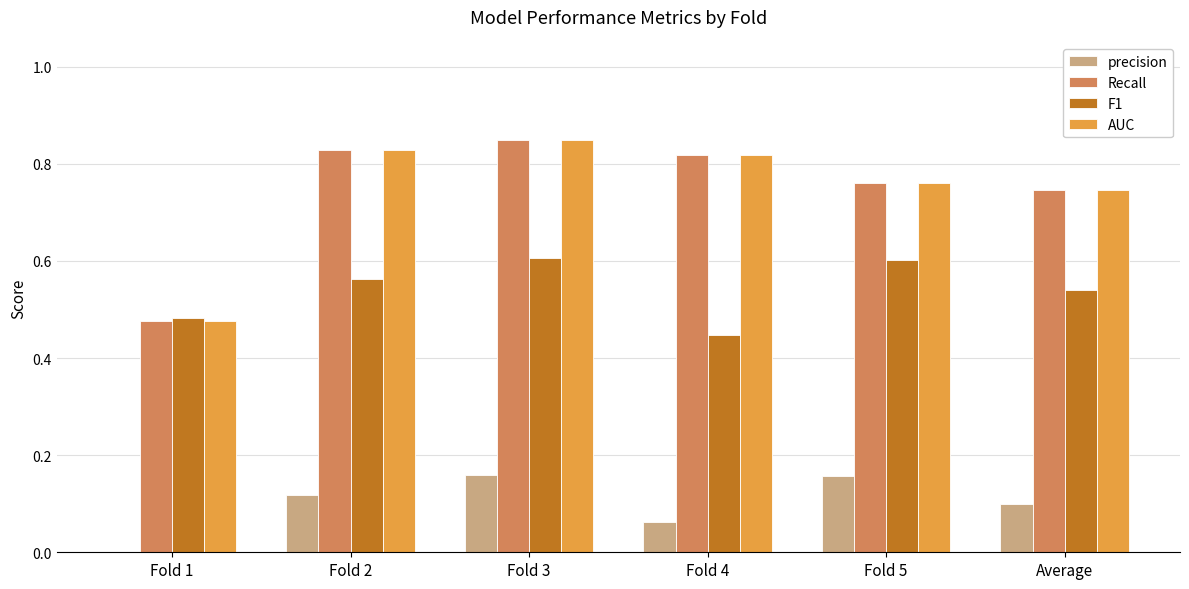

What is the total value across all series at Fold 4?

2.1